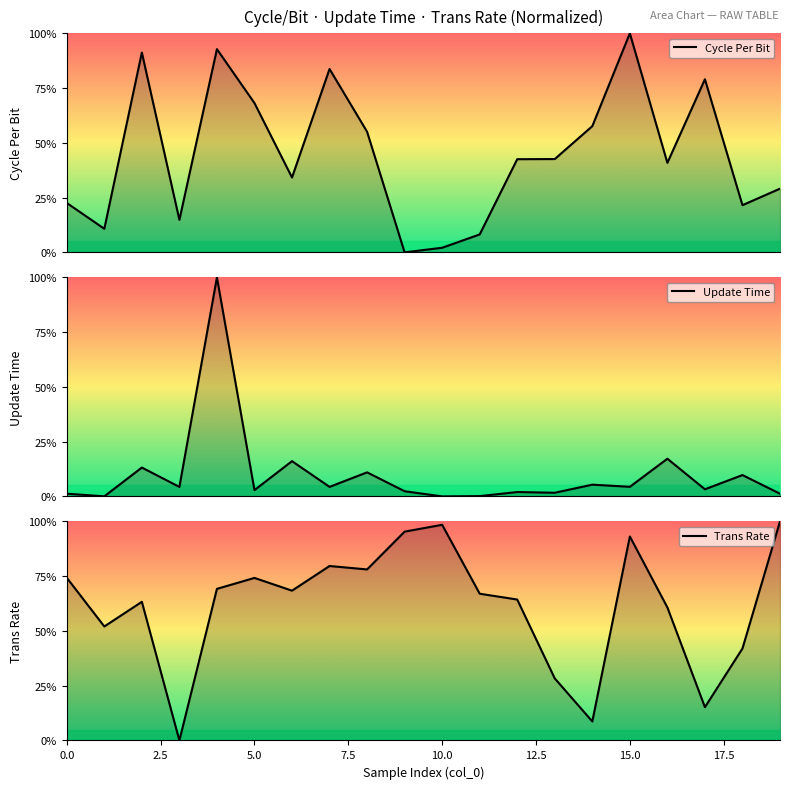

What is the label of the 16th point from the left?

15